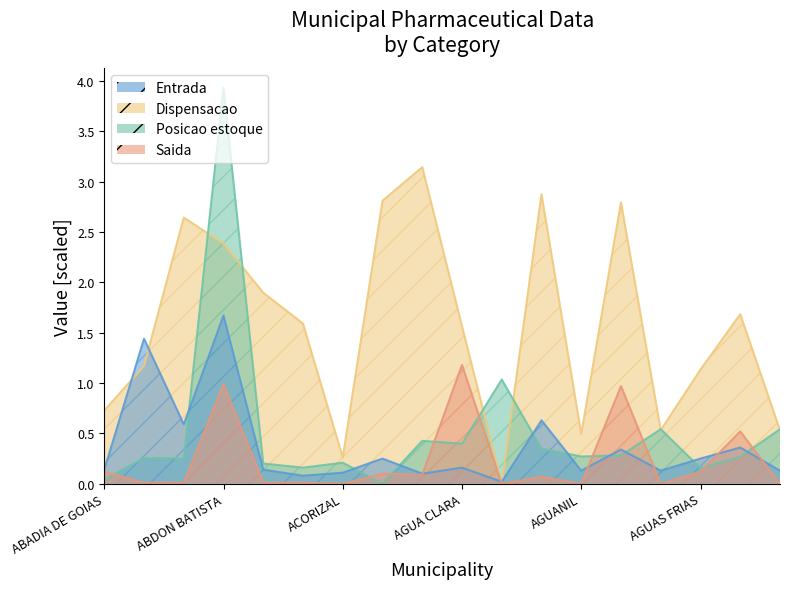

What is the difference between the maximum and minimum values in the Entrada series?

1.6